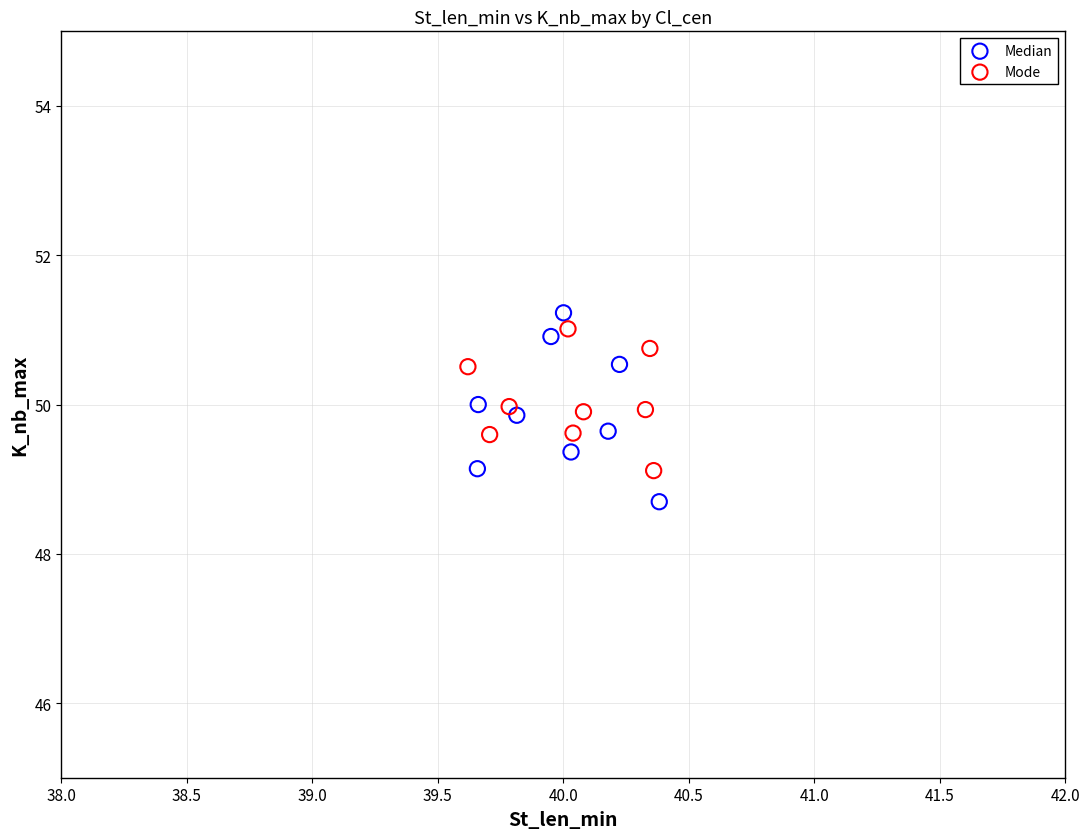

Which series contains the lowest Y value?

Median